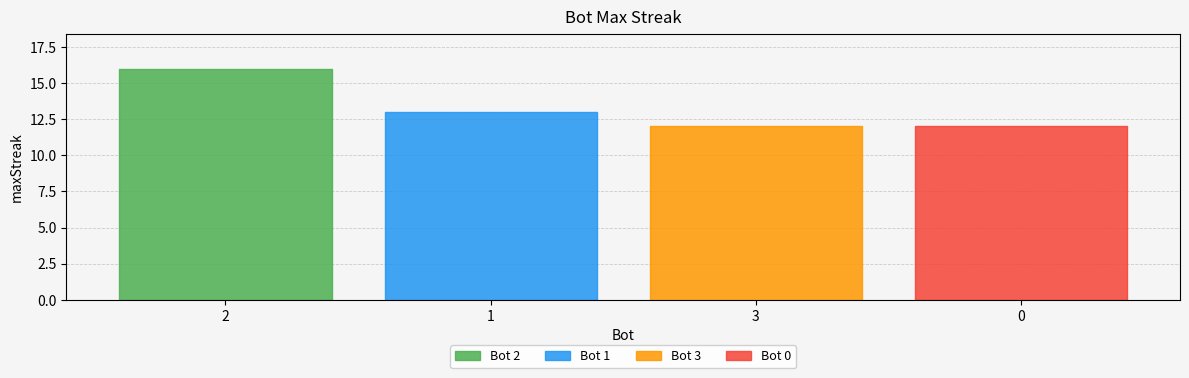

What is the sum of all values?

53